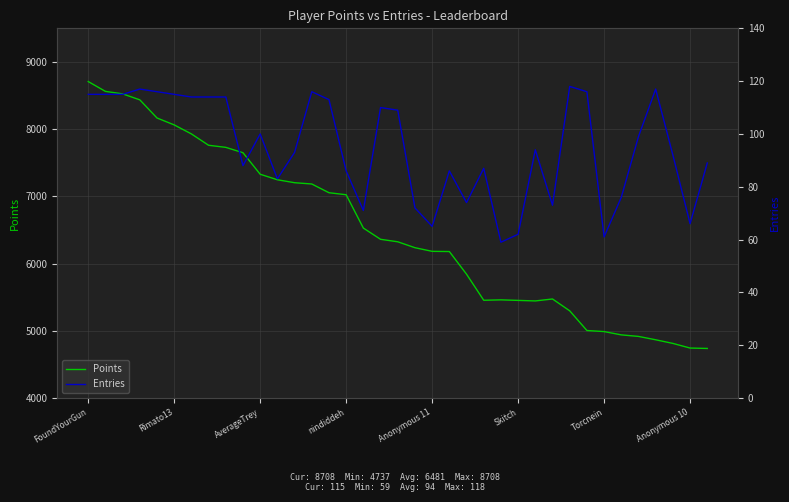

What is the lowest value of the Points series?

4737